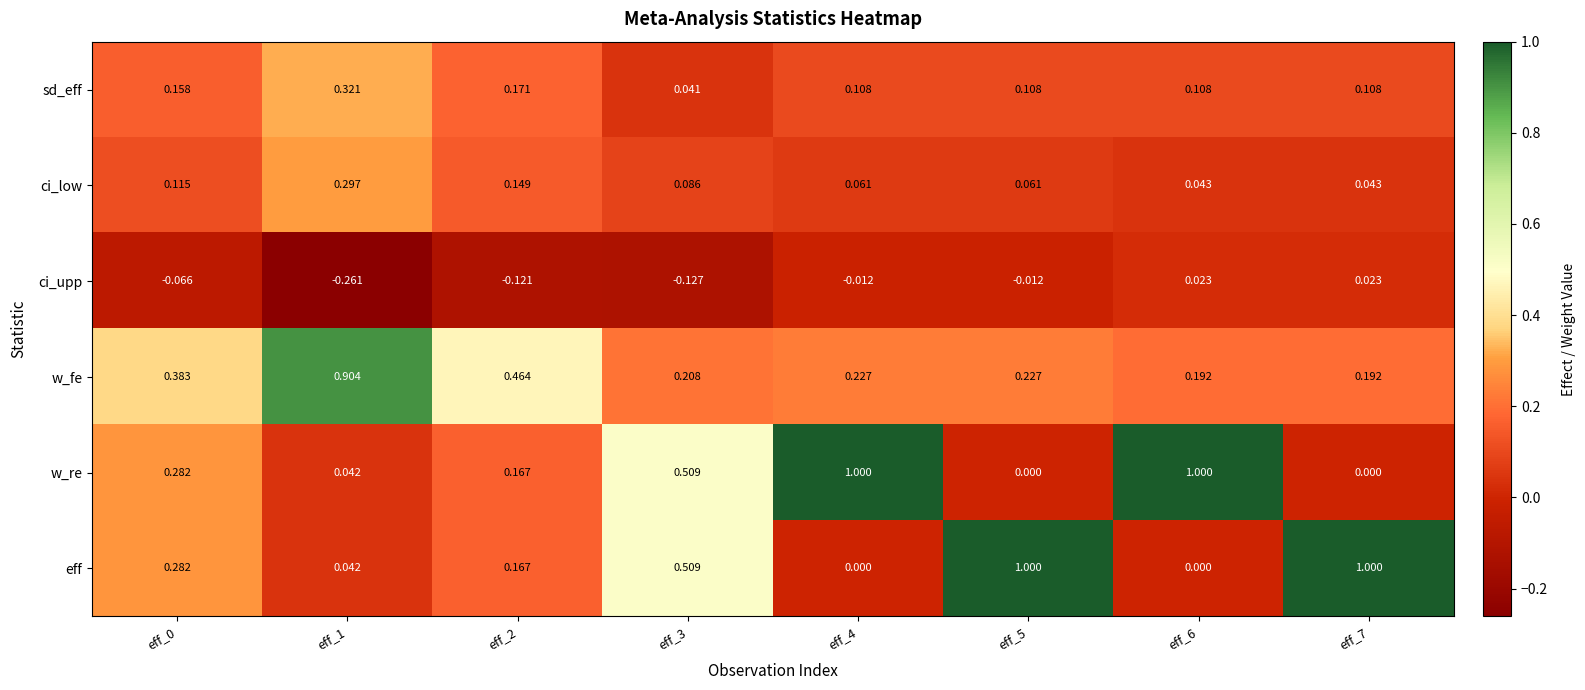

Reading right to left, what are all the values shown in this chart?

sd_eff: eff_7=0.1	eff_6=0.1	eff_5=0.1	eff_4=0.1	eff_3=0.0	eff_2=0.2	eff_1=0.3	eff_0=0.2
ci_low: eff_7=0.0	eff_6=0.0	eff_5=0.1	eff_4=0.1	eff_3=0.1	eff_2=0.1	eff_1=0.3	eff_0=0.1
ci_upp: eff_7=0.0	eff_6=0.0	eff_5=-0.0	eff_4=-0.0	eff_3=-0.1	eff_2=-0.1	eff_1=-0.3	eff_0=-0.1
w_fe: eff_7=0.2	eff_6=0.2	eff_5=0.2	eff_4=0.2	eff_3=0.2	eff_2=0.5	eff_1=0.9	eff_0=0.4
w_re: eff_7=0.0	eff_6=1.0	eff_5=0.0	eff_4=1.0	eff_3=0.5	eff_2=0.2	eff_1=0.0	eff_0=0.3
eff: eff_7=1.0	eff_6=0.0	eff_5=1.0	eff_4=0.0	eff_3=0.5	eff_2=0.2	eff_1=0.0	eff_0=0.3